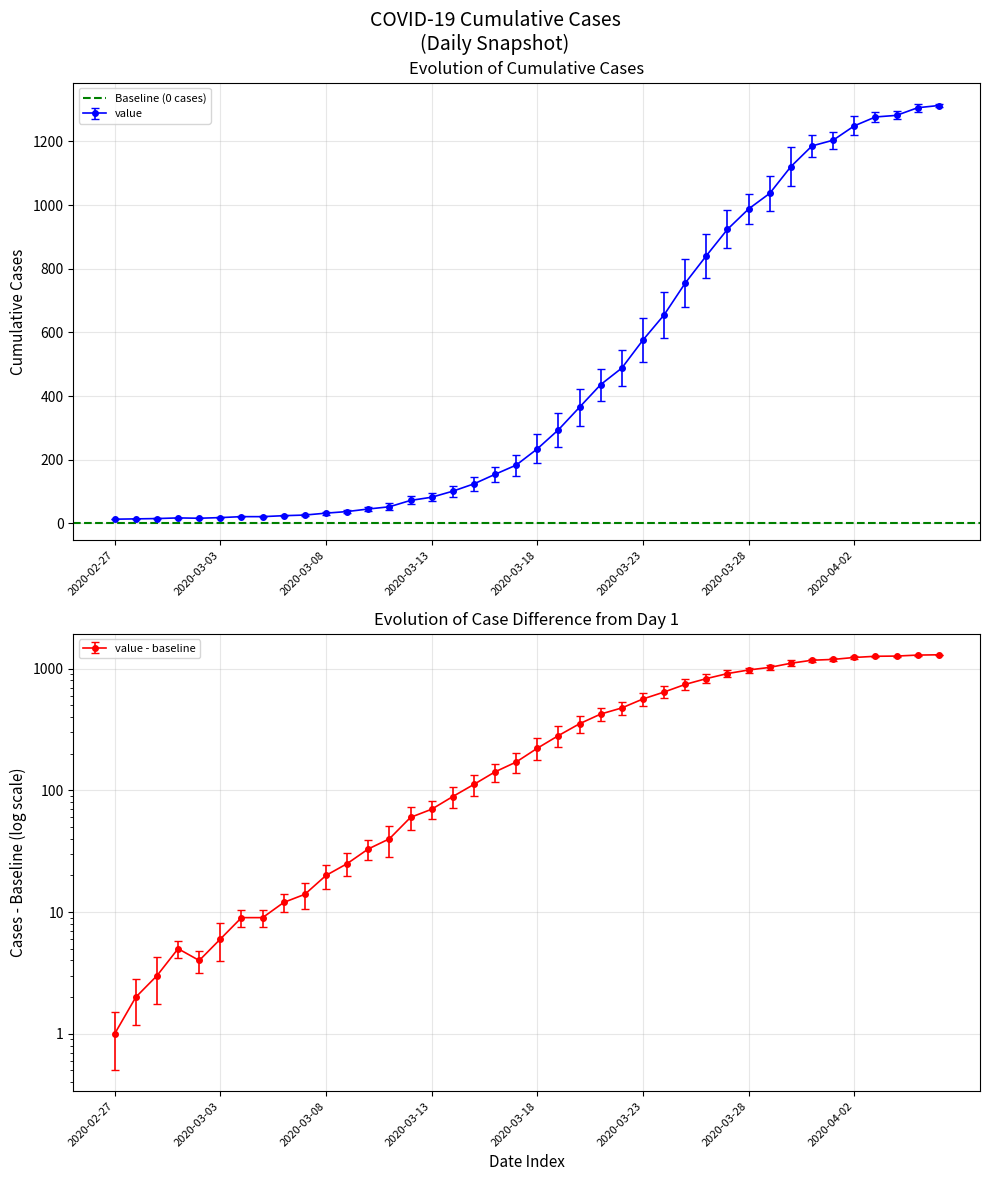

The value at 2020-03-18 is 234. True or false?

True